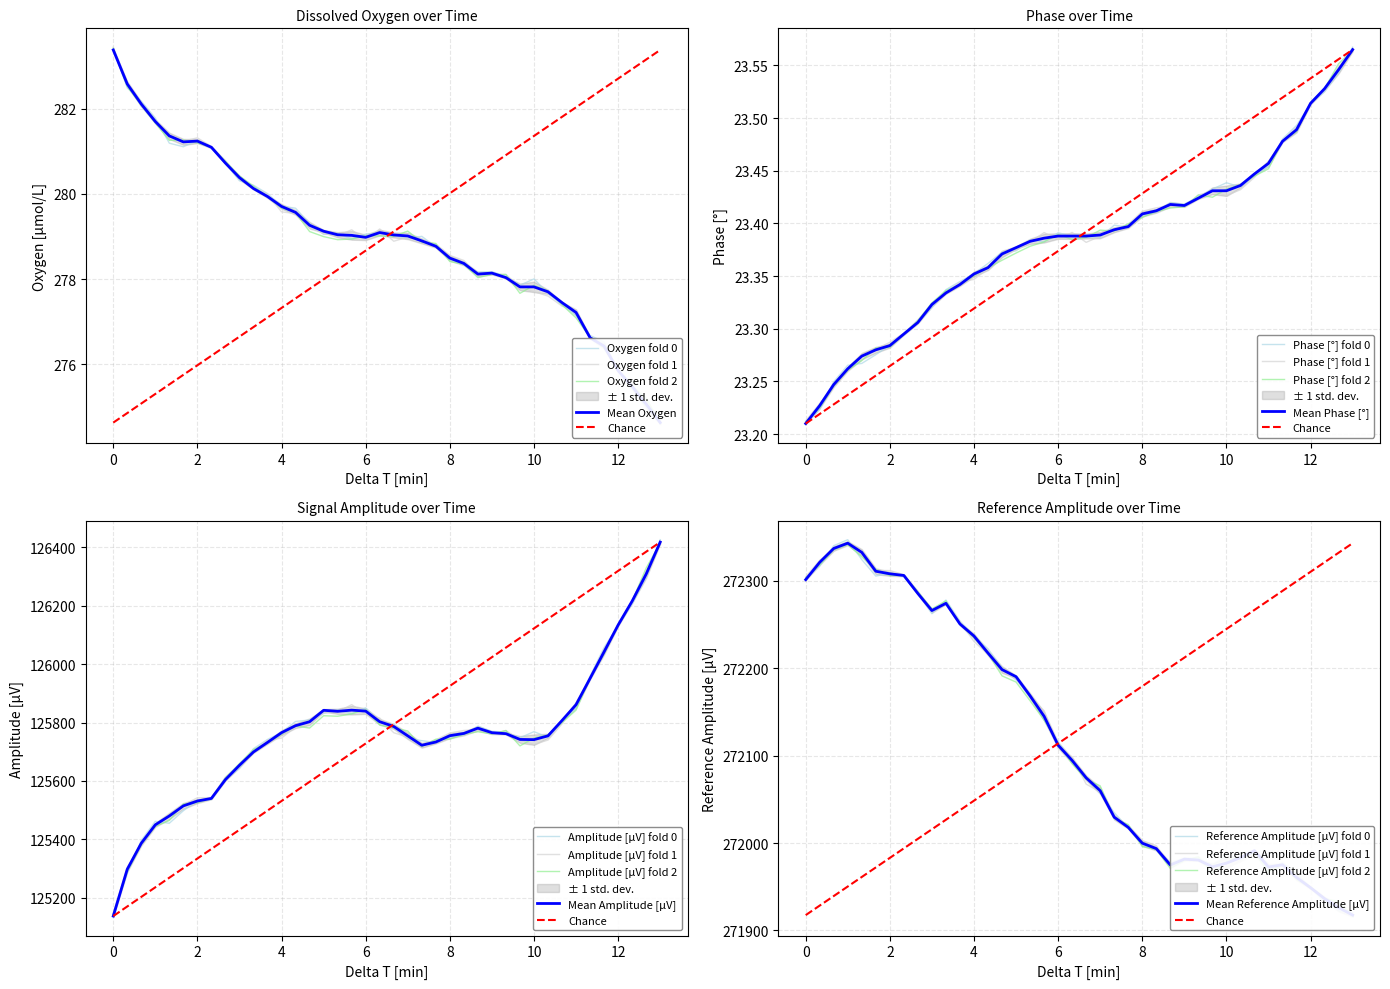

What is the difference between the second highest and minimum values in the Phase [°] series?

0.3